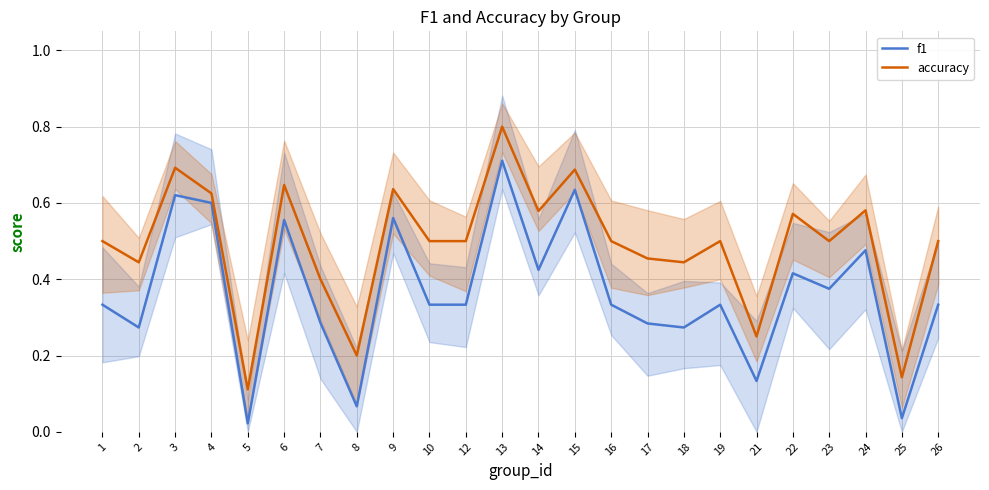

What value does the f1 series have at 24?

0.5